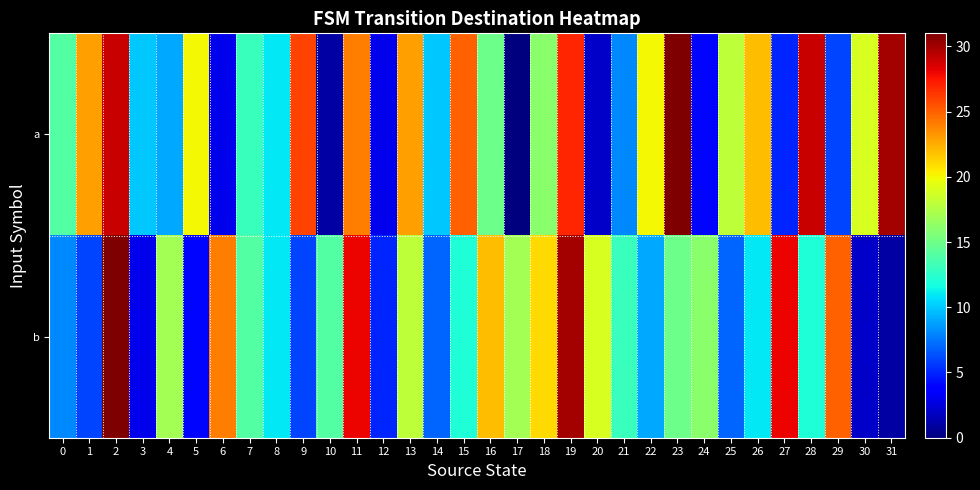

Rank the series at 29 from lowest to highest value.

a, b